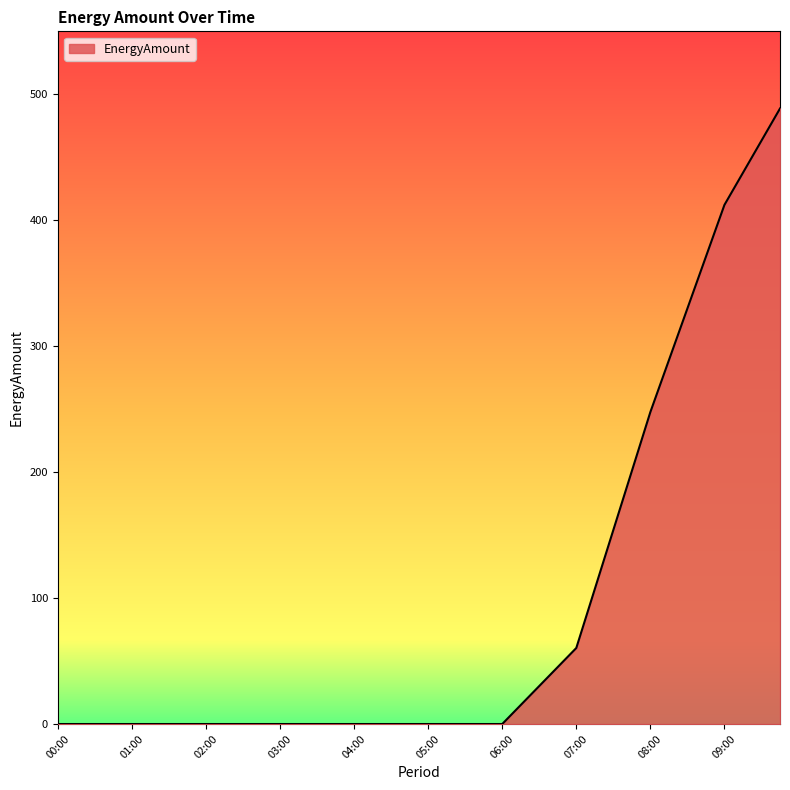

What is the maximum value shown in the chart?

488.7